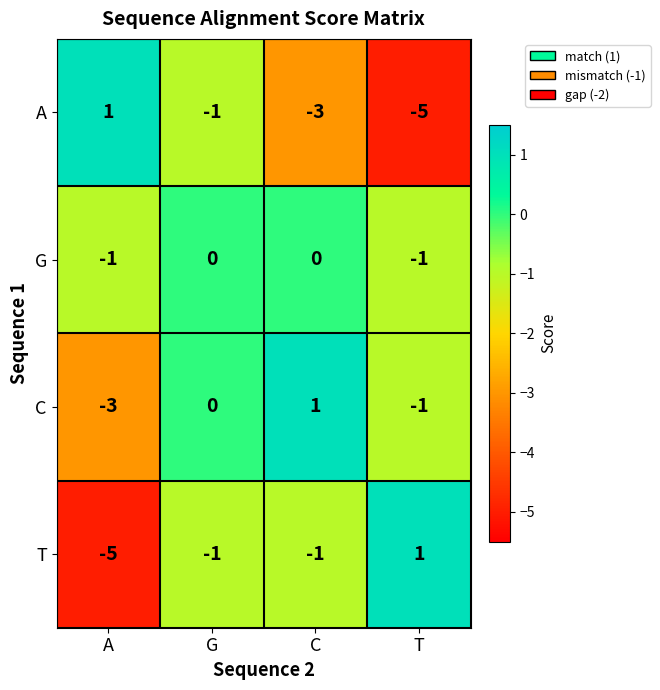

Reading left to right, what are all the values shown in this chart?

A: 1	-1	-3	-5
G: -1	0	0	-1
C: -3	0	1	-1
T: -5	-1	-1	1